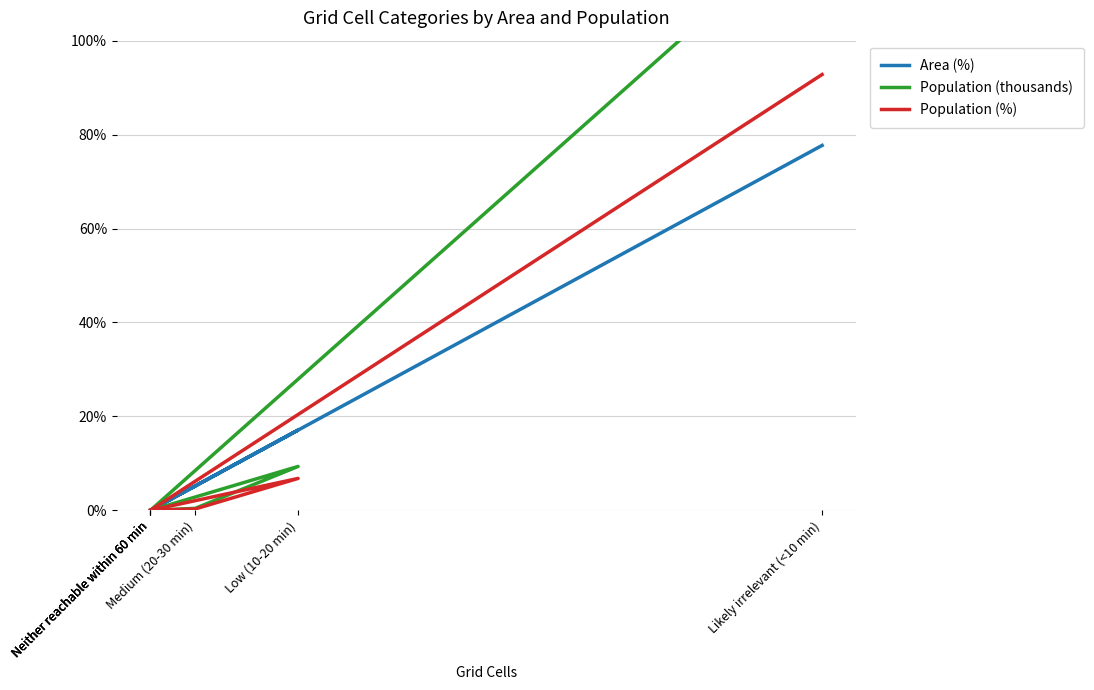

What are all the series names shown in the legend?

Area (%), Population (thousands), Population (%)